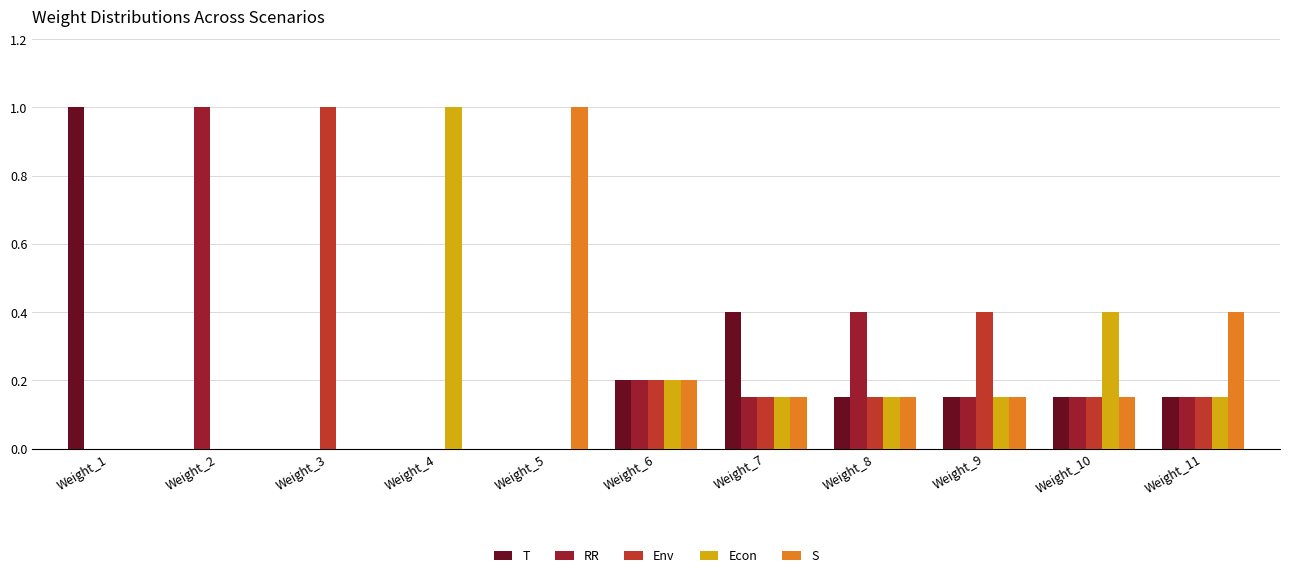

Which series changed the most between Weight_6 and Weight_8?

RR